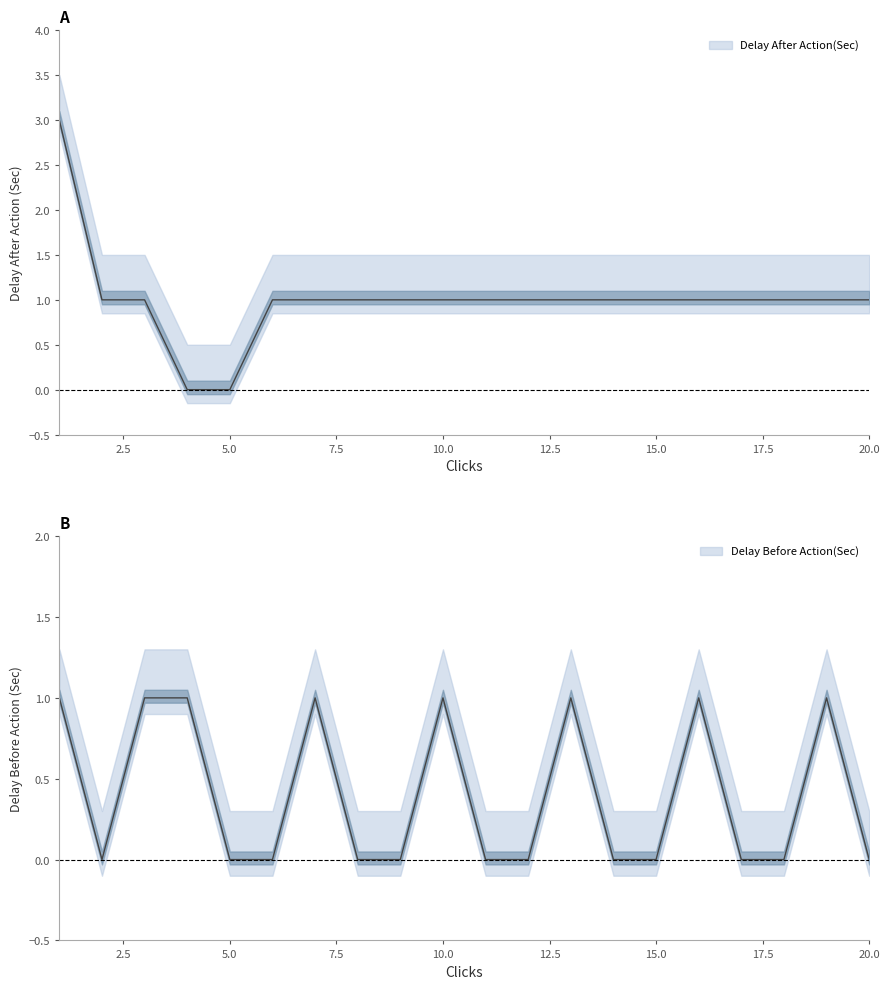

What is the difference between the maximum and minimum values in the Delay After Action(Sec) series?

3